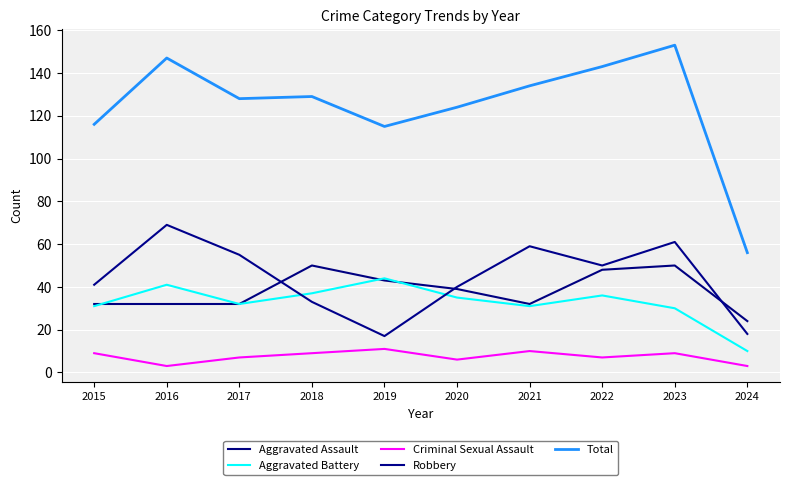

Reading right to left, what are all the values shown in this chart?

Aggravated Assault: 2024=24	2023=50	2022=48	2021=32	2020=39	2019=43	2018=50	2017=32	2016=32	2015=32
Aggravated Battery: 2024=10	2023=30	2022=36	2021=31	2020=35	2019=44	2018=37	2017=32	2016=41	2015=31
Criminal Sexual Assault: 2024=3	2023=9	2022=7	2021=10	2020=6	2019=11	2018=9	2017=7	2016=3	2015=9
Robbery: 2024=18	2023=61	2022=50	2021=59	2020=40	2019=17	2018=33	2017=55	2016=69	2015=41
Total: 2024=56	2023=153	2022=143	2021=134	2020=124	2019=115	2018=129	2017=128	2016=147	2015=116